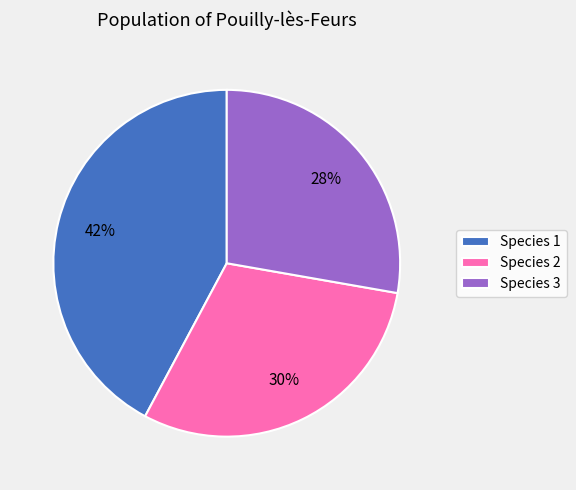

The Species 1 slice represents 42% of the pie. True or false?

True